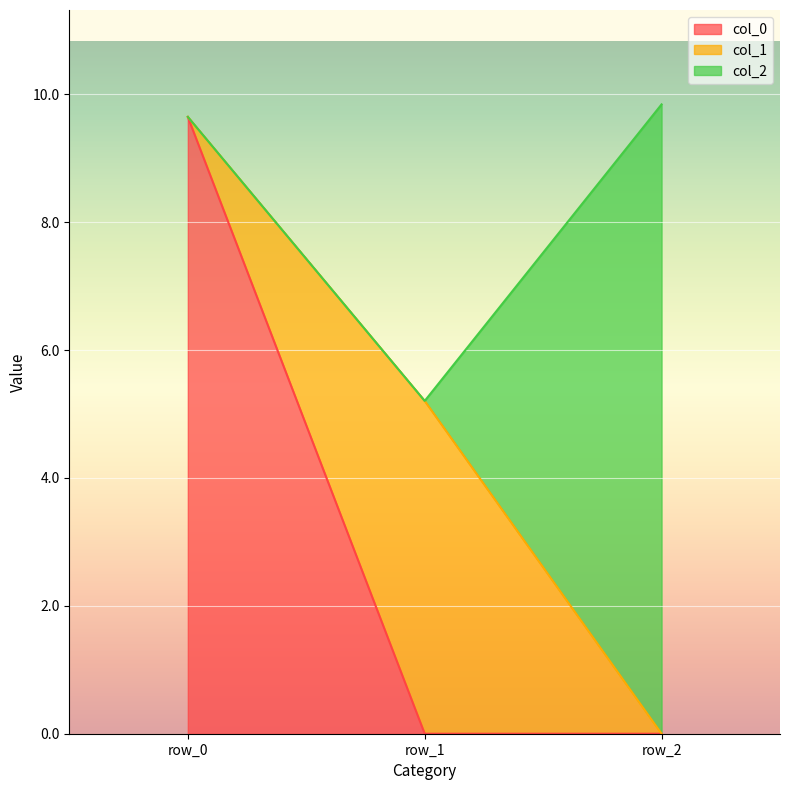

Read the col_1 value at row_0.

9.6